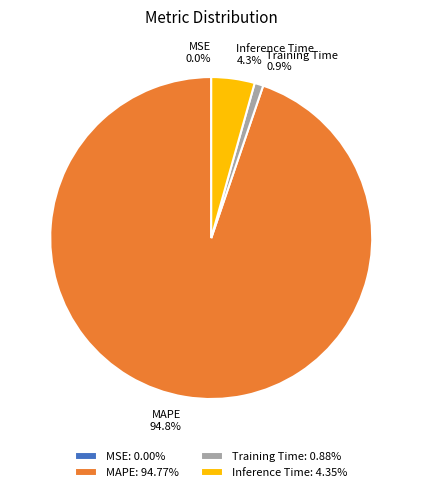

What percentage is NOT represented by MAPE?

5.2%